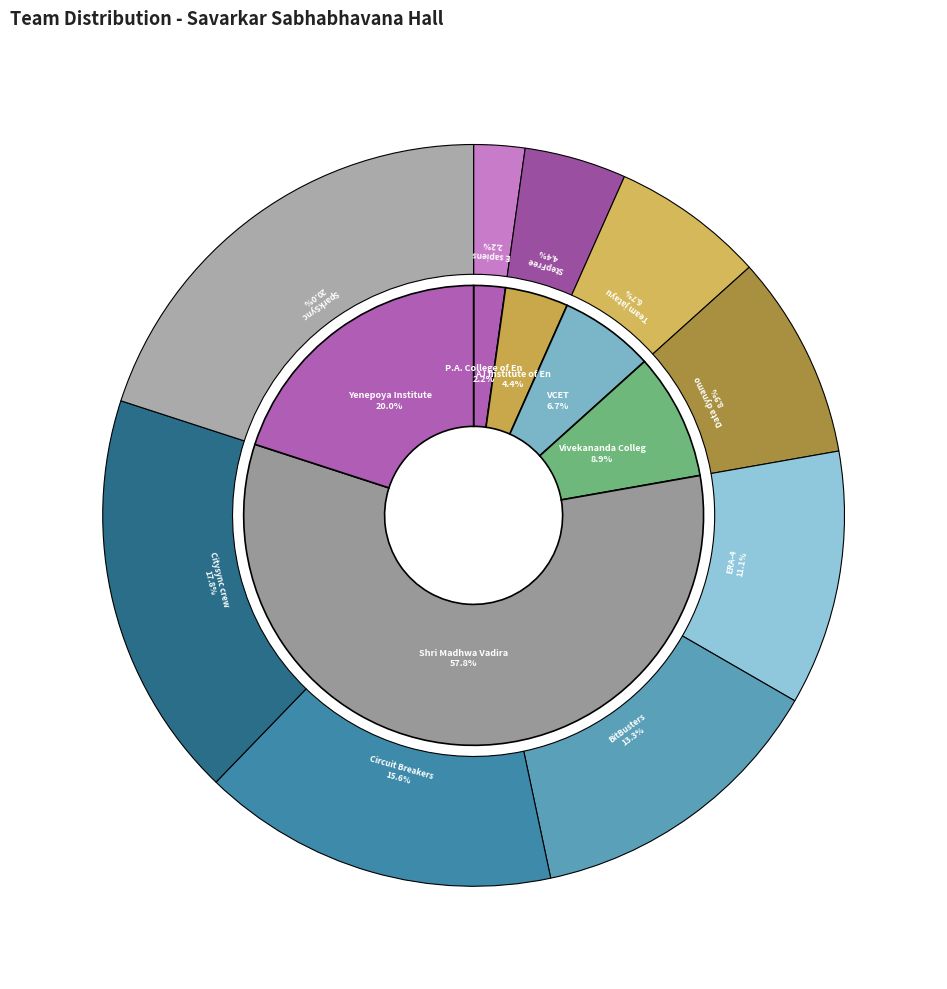

The Circuit Breakers slice represents 16% of the pie. True or false?

True